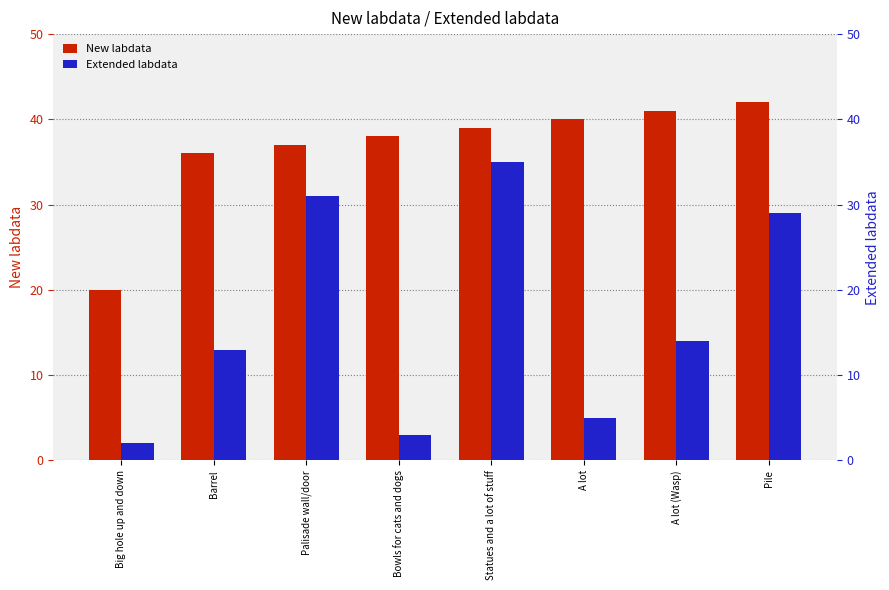

How many distinct data groups are displayed?

2